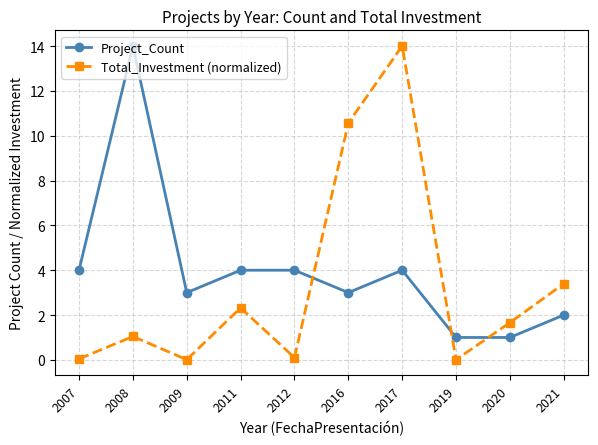

True or false: Total_Investment (normalized) and Project_Count cross at least once.

True